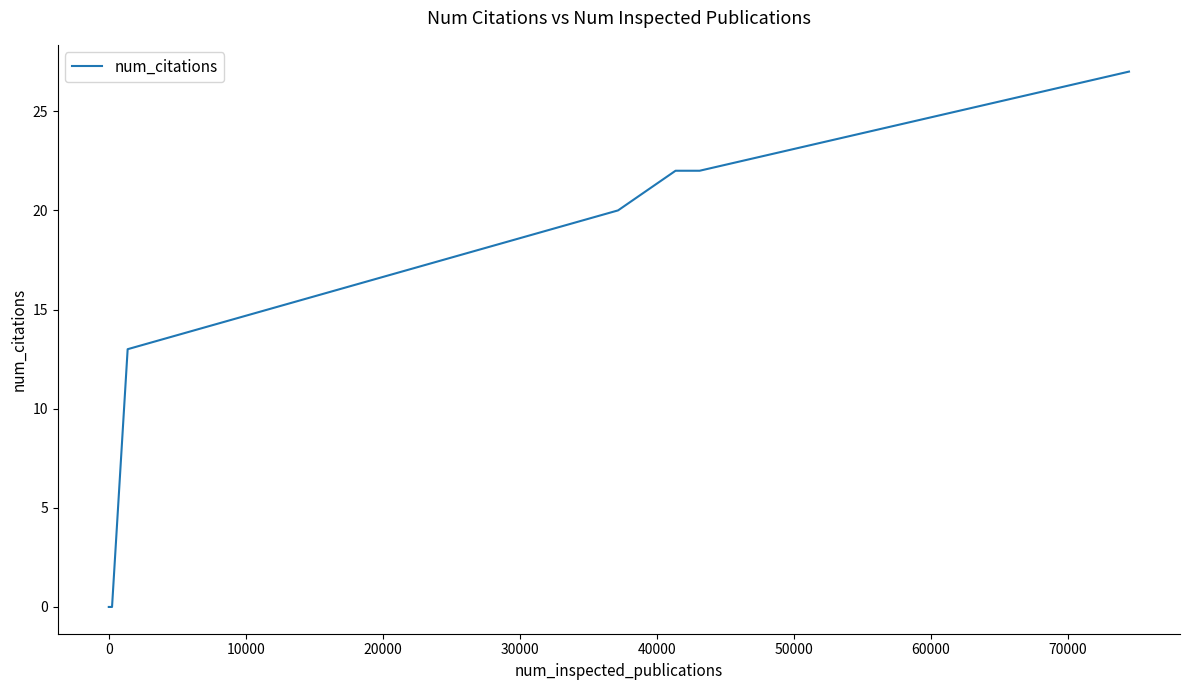

Reading right to left, what are all the values shown in this chart?

27	22	22	20	13	0	0